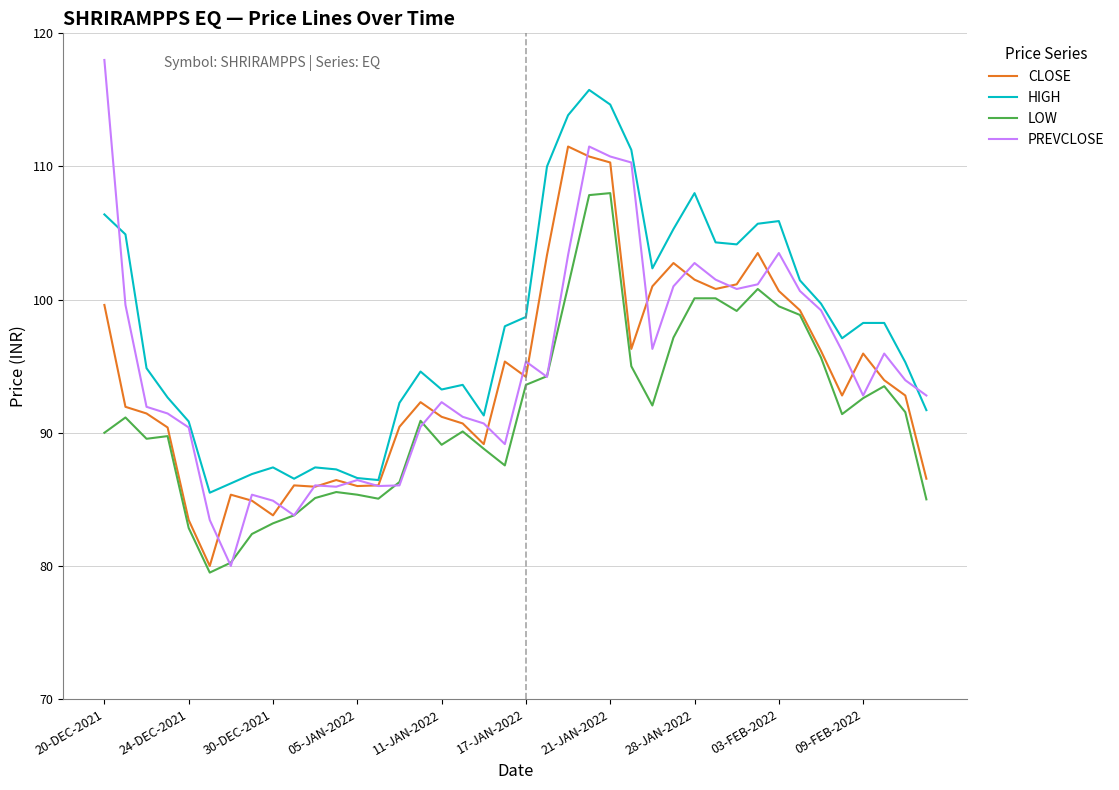

Which series has the widest spread of values?

PREVCLOSE